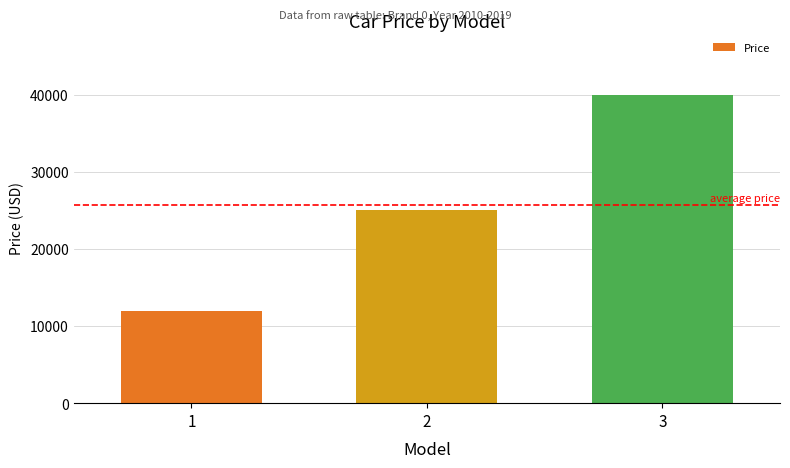

List the labels in order of value, largest first.

3, 2, 1